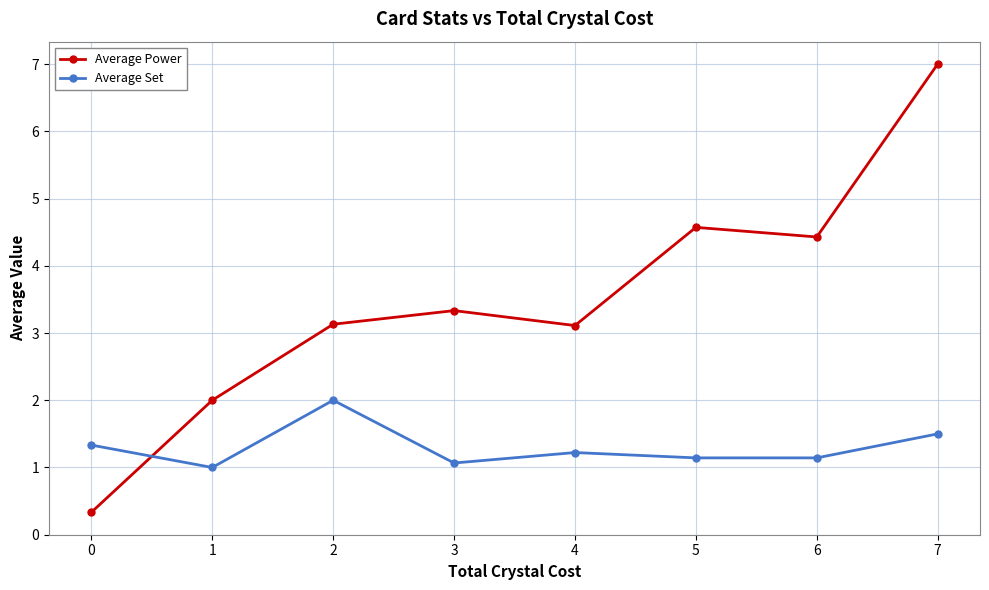

At 3, list the series in order from smallest to largest.

Average Set, Average Power